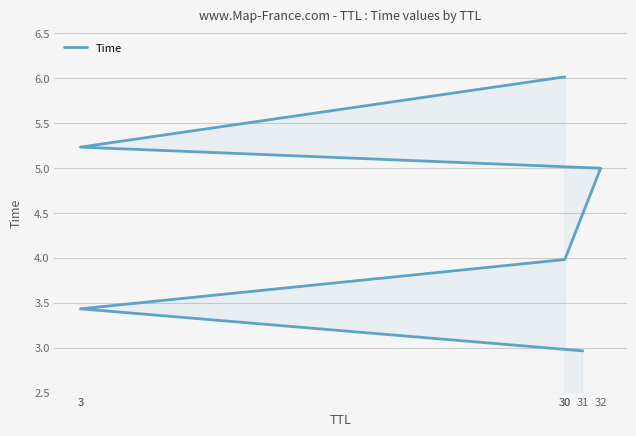

Reading left to right, list all the values displayed in this chart.

3.0	3.4	4.0	5.0	5.2	6.0